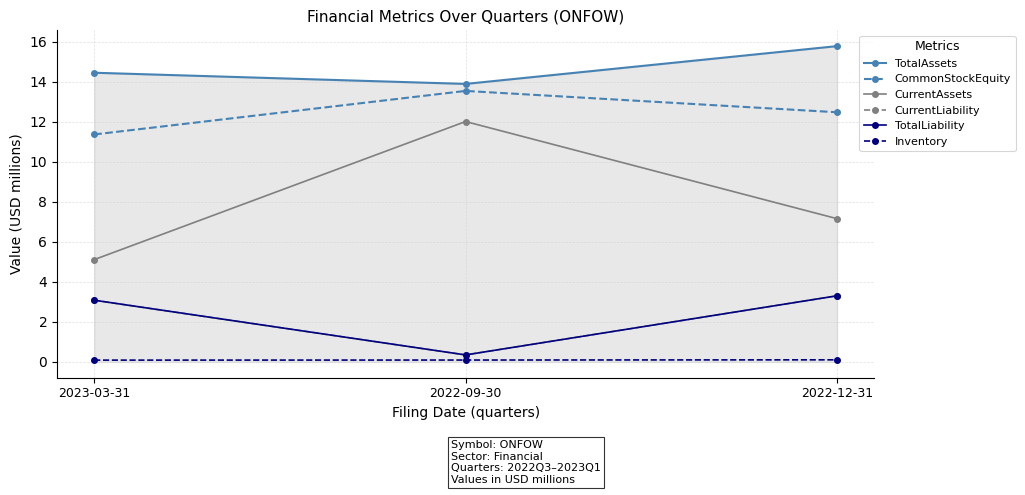

Is this an area chart (filled region under the line)?

Yes